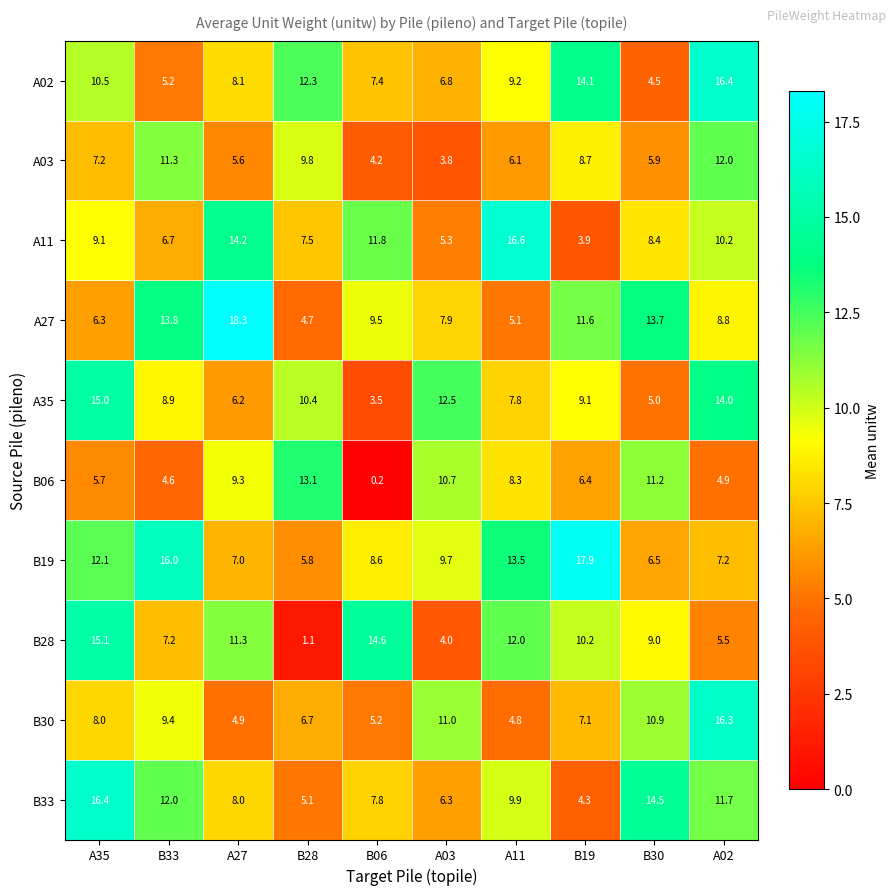

Which series changed the most between B06 and A02?

B30